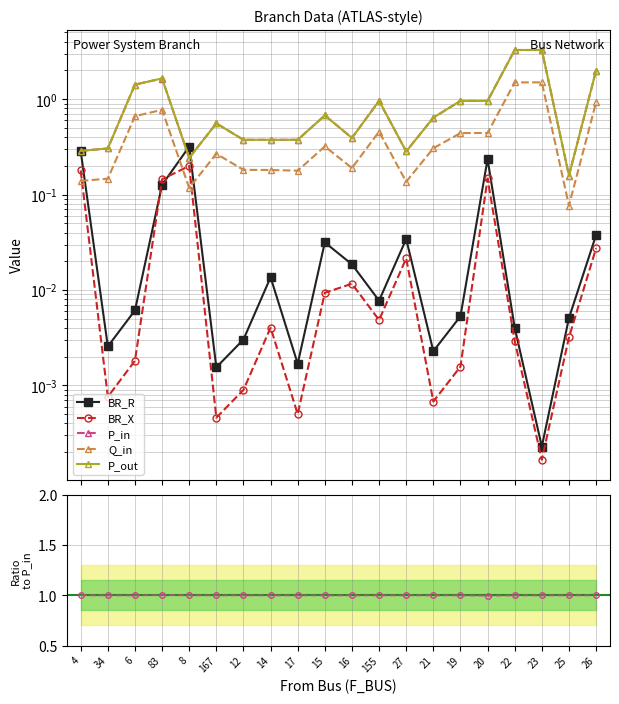

Reading left to right, list all the values displayed in this chart.

BR_R: 4=0.3	34=0.0	6=0.0	83=0.1	8=0.3	167=0.0	12=0.0	14=0.0	17=0.0	15=0.0	16=0.0	155=0.0	27=0.0	21=0.0	19=0.0	20=0.2	22=0.0	23=0.0	25=0.0	26=0.0
BR_X: 4=0.2	34=0.0	6=0.0	83=0.1	8=0.2	167=0.0	12=0.0	14=0.0	17=0.0	15=0.0	16=0.0	155=0.0	27=0.0	21=0.0	19=0.0	20=0.1	22=0.0	23=0.0	25=0.0	26=0.0
P_in: 4=0.3	34=0.3	6=1.4	83=1.6	8=0.2	167=0.6	12=0.4	14=0.4	17=0.4	15=0.7	16=0.4	155=1.0	27=0.3	21=0.6	19=1.0	20=1.0	22=3.3	23=3.3	25=0.2	26=2.0
Q_in: 4=0.1	34=0.1	6=0.7	83=0.8	8=0.1	167=0.3	12=0.2	14=0.2	17=0.2	15=0.3	16=0.2	155=0.5	27=0.1	21=0.3	19=0.4	20=0.4	22=1.5	23=1.5	25=0.1	26=0.9
P_out: 4=0.3	34=0.3	6=1.4	83=1.7	8=0.2	167=0.6	12=0.4	14=0.4	17=0.4	15=0.7	16=0.4	155=1.0	27=0.3	21=0.6	19=1.0	20=1.0	22=3.3	23=3.3	25=0.2	26=2.0
P_out/P_in: 4=1.0	34=1.0	6=1.0	83=1.0	8=1.0	167=1.0	12=1.0	14=1.0	17=1.0	15=1.0	16=1.0	155=1.0	27=1.0	21=1.0	19=1.0	20=1.0	22=1.0	23=1.0	25=1.0	26=1.0